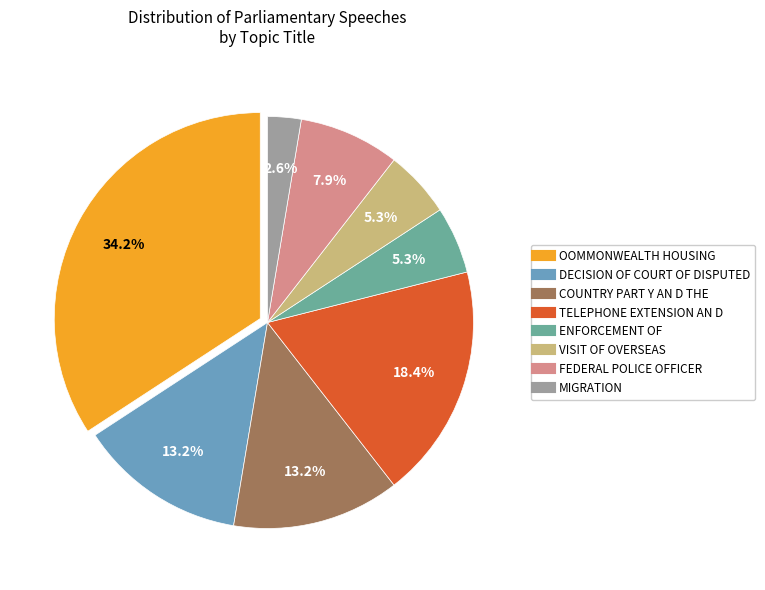

What percentage is the FEDERAL POLICE OFFICER slice, to the nearest percent?

8%